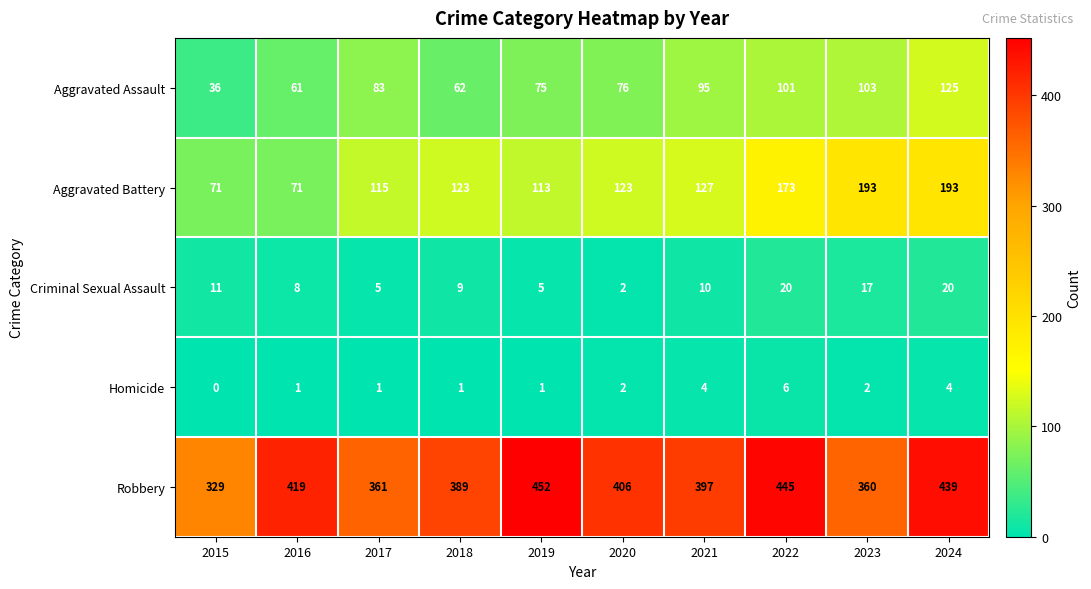

At which label is Criminal Sexual Assault closest to 11?

2015